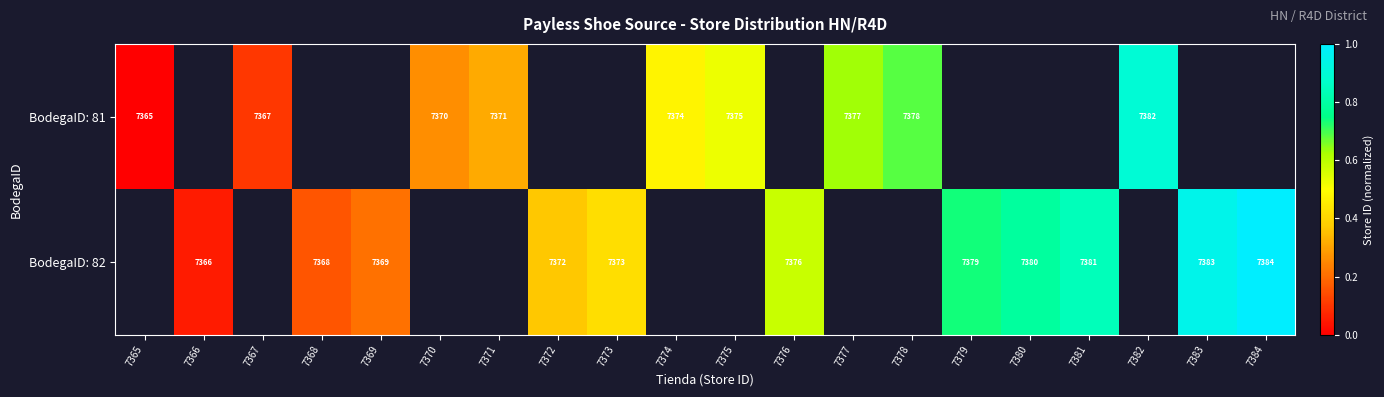

True or false: BodegaID: 82 has a value of 7376 at 7376.

True